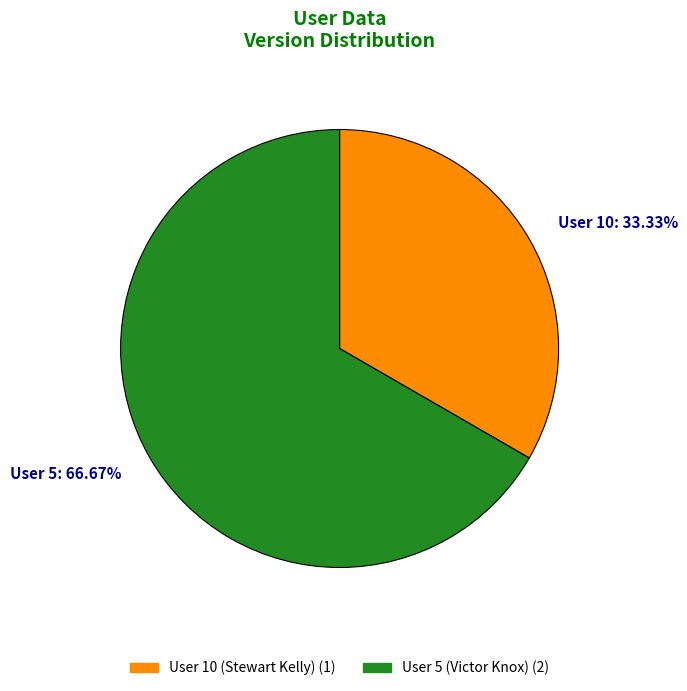

What percentage is the User 10 (Stewart Kelly) slice, to the nearest percent?

33%